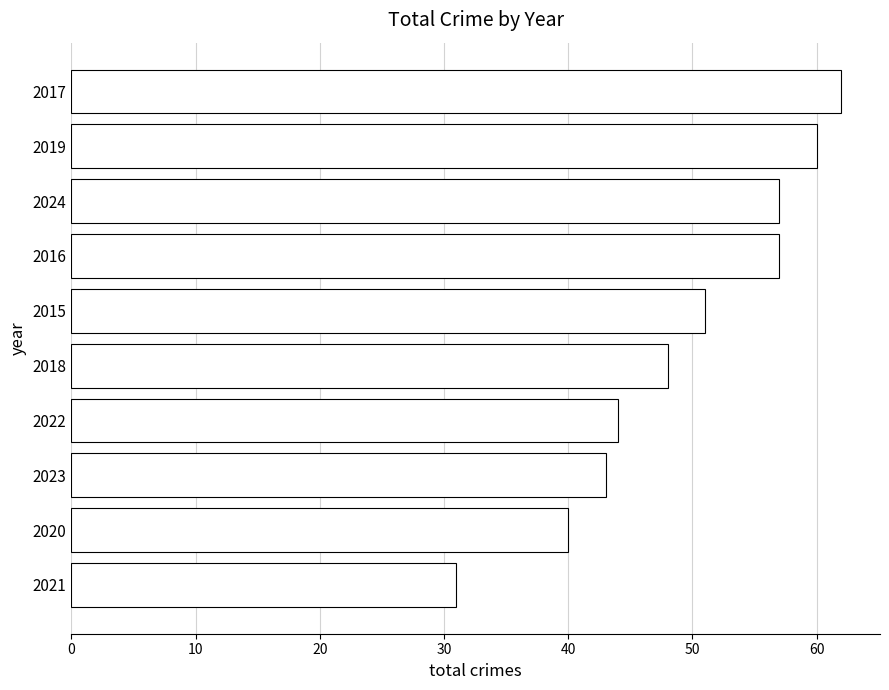

What is the smallest value displayed?

31